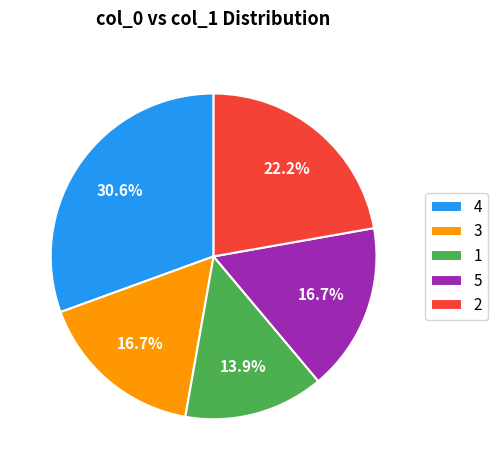

True or false: 5 accounts for 25% of the total.

False